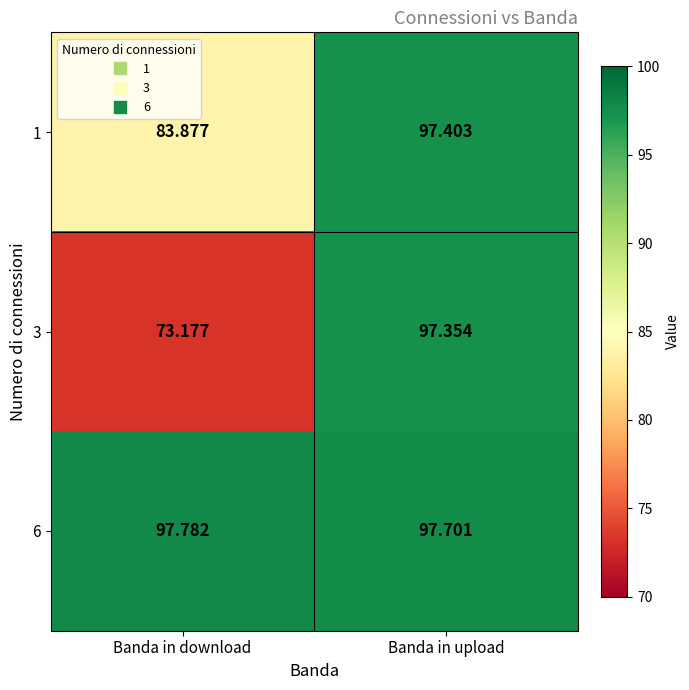

At which label does 3 reach its peak?

Banda in upload